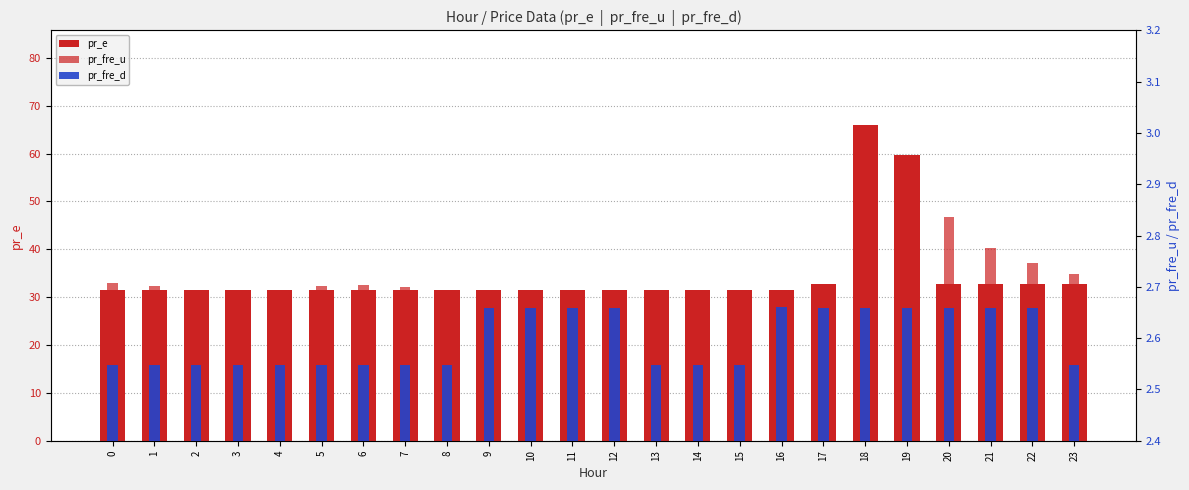

Is it true that pr_e equals 43.3 at 20?

False